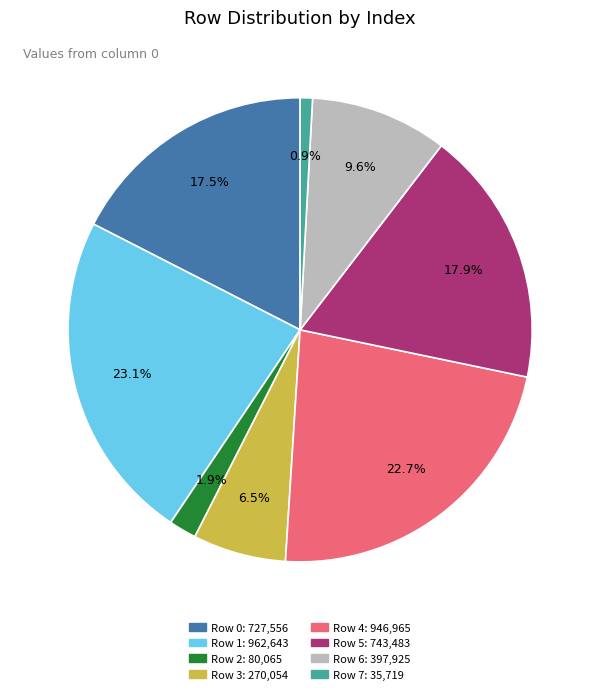

Is there a majority slice in this chart?

No